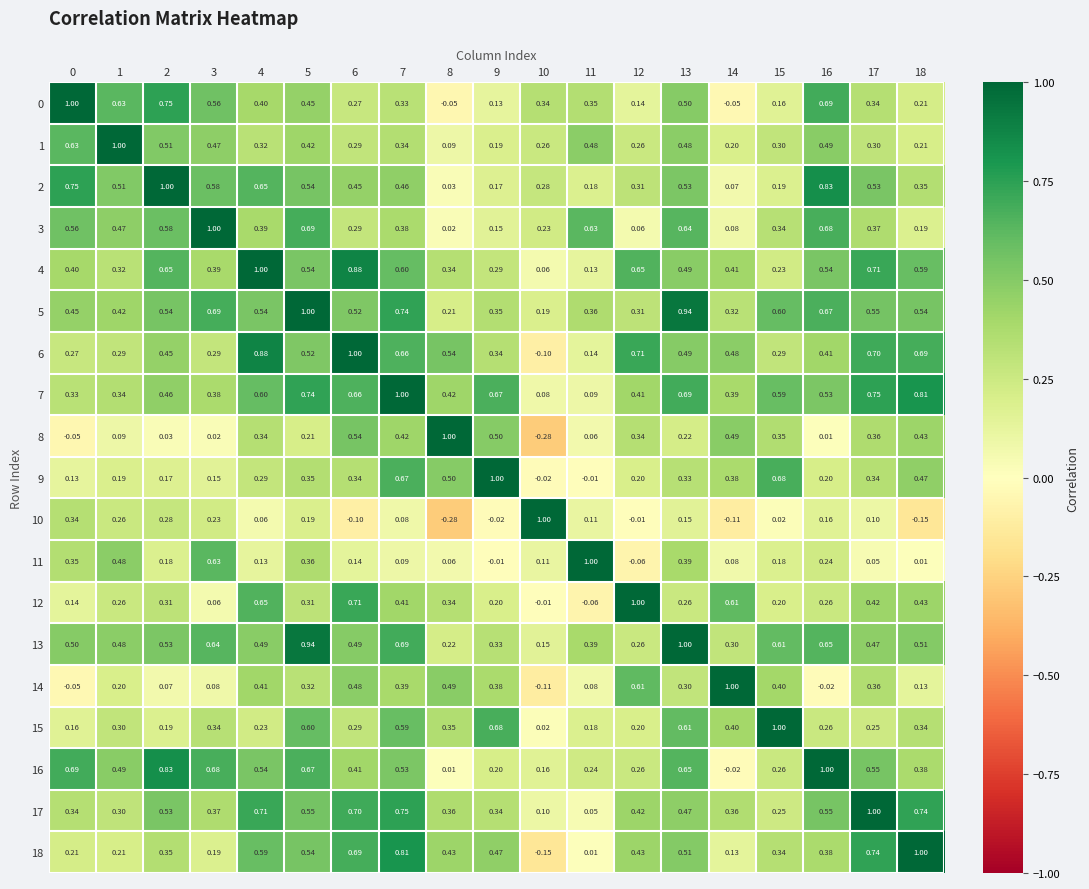

Is the value of 4 at 0 greater than the value of 11 at 2?

Yes